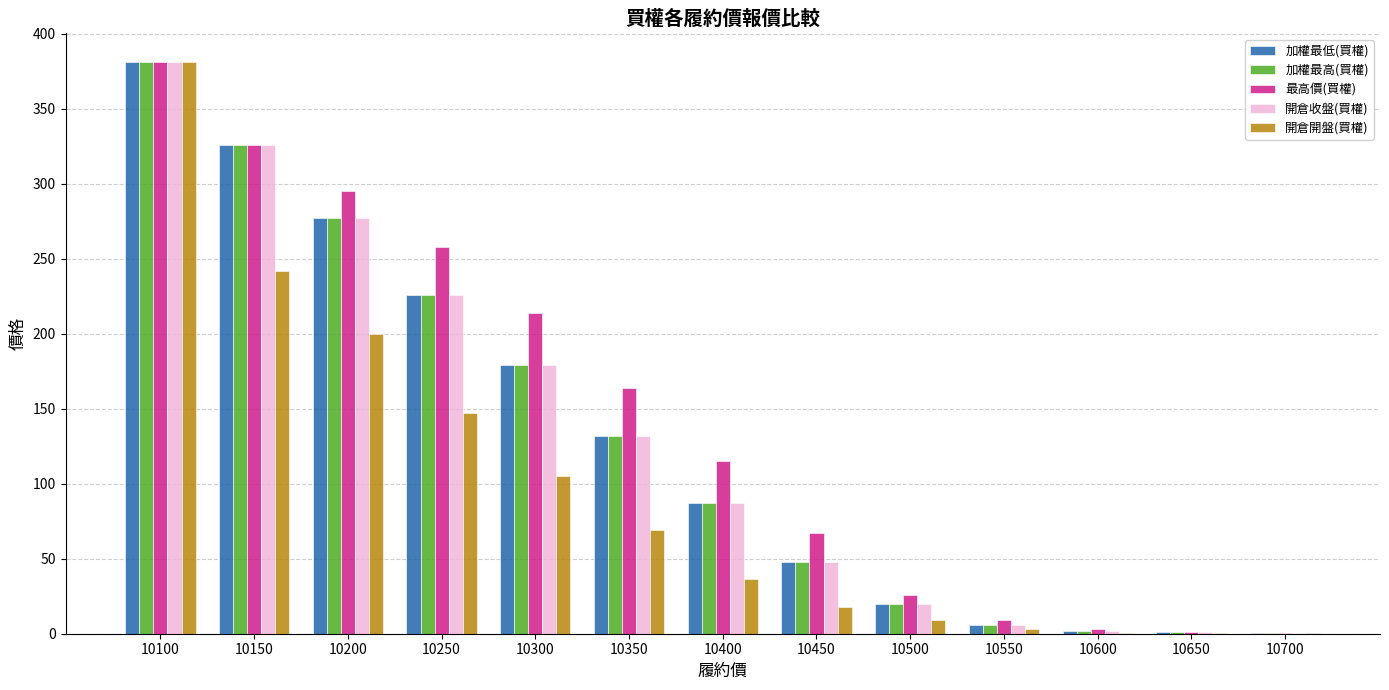

What is the sum of all 開倉收盤(買權) values?

1684.3